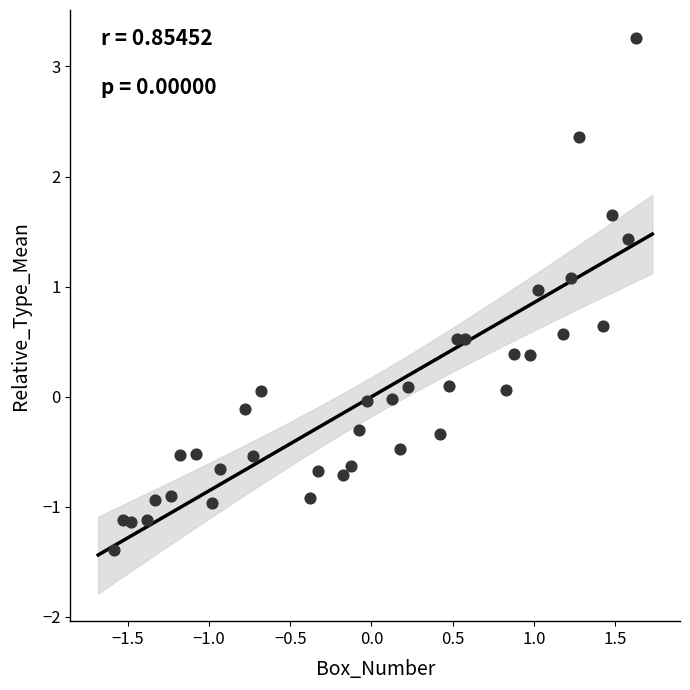

What is the range of X values (max minus min)?

3.2